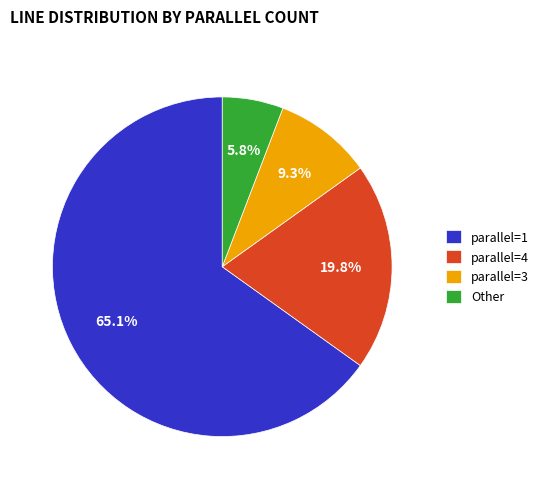

Approximately how many times larger is the value at parallel=4 compared to parallel=1?

0.3